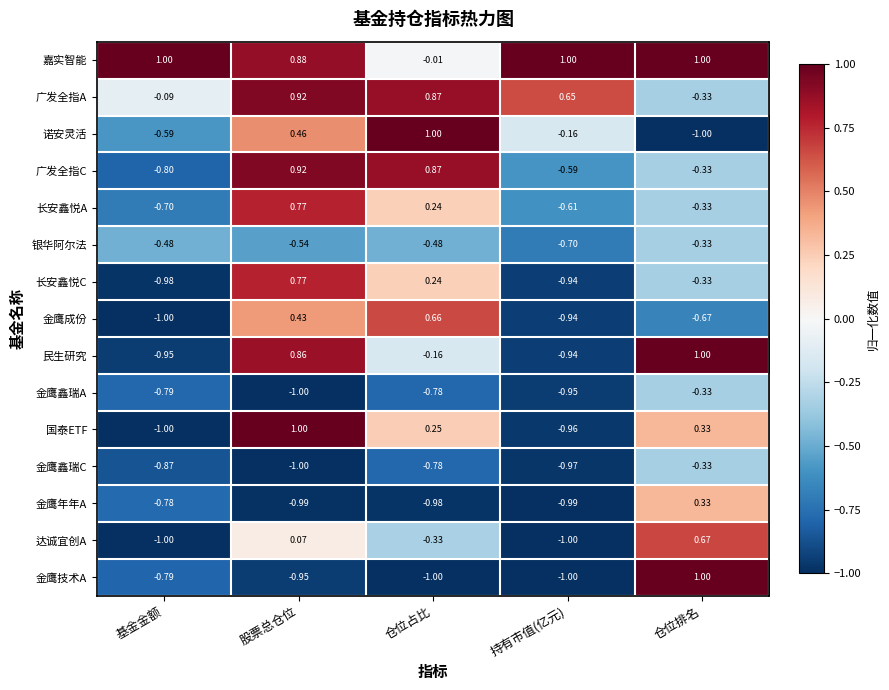

Count the number of data series in this chart.

15